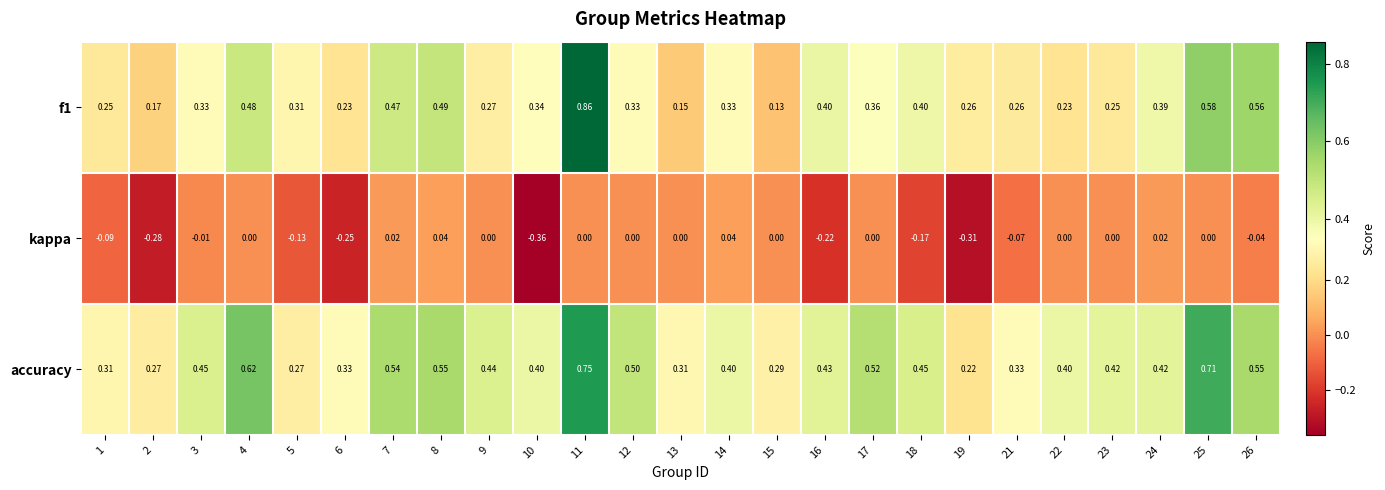

List the series in order of their peak value, lowest first.

kappa, accuracy, f1